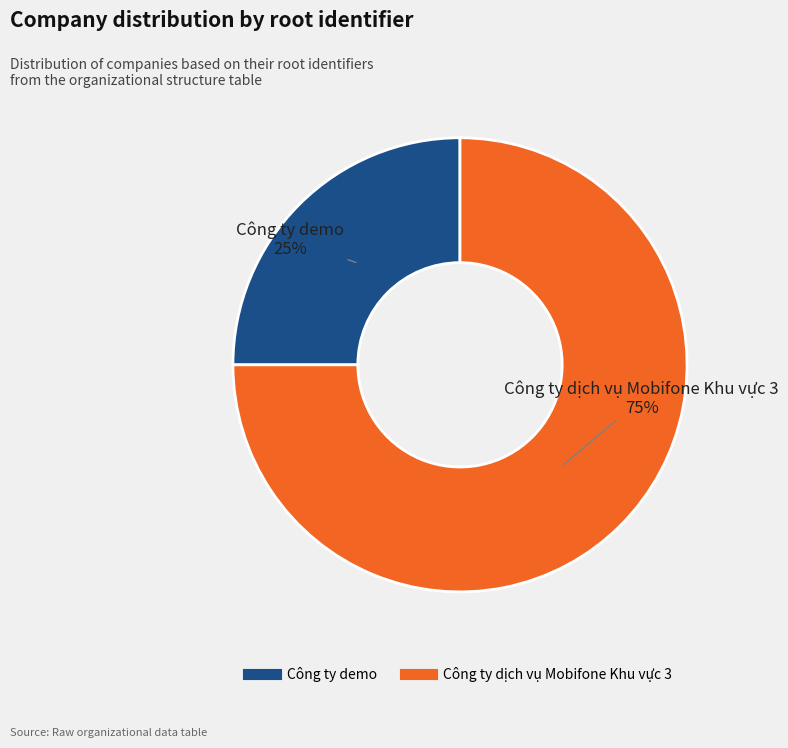

Which has a higher value, Công ty demo or Công ty dịch vụ Mobifone Khu vực 3?

Công ty dịch vụ Mobifone Khu vực 3